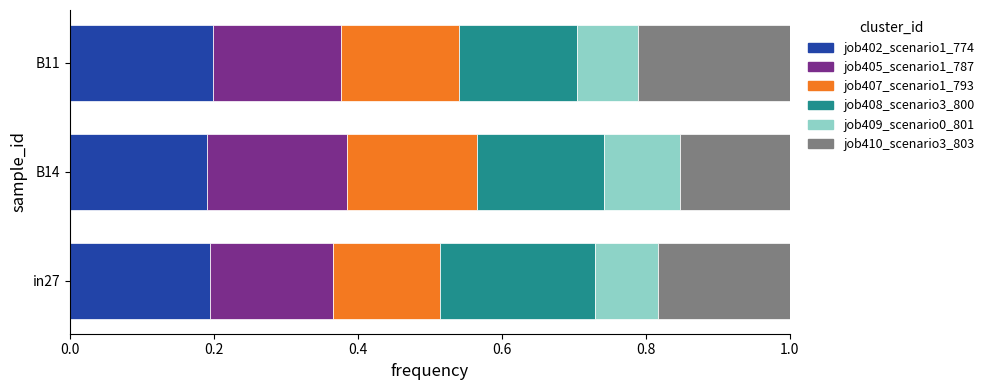

The job402_scenario1_774 series shows 0.2 at B14. True or false?

True